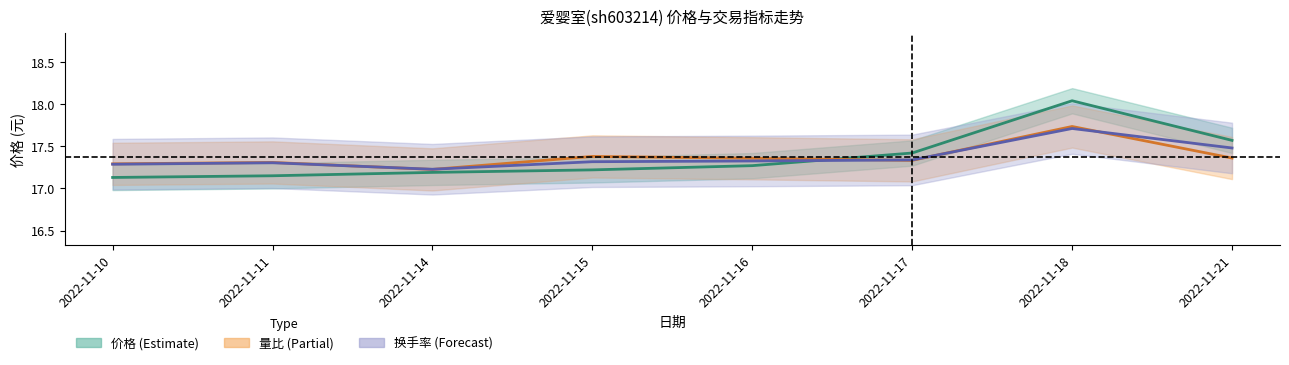

Is it true that 价格 equals 17.1 at 2022-11-10?

True